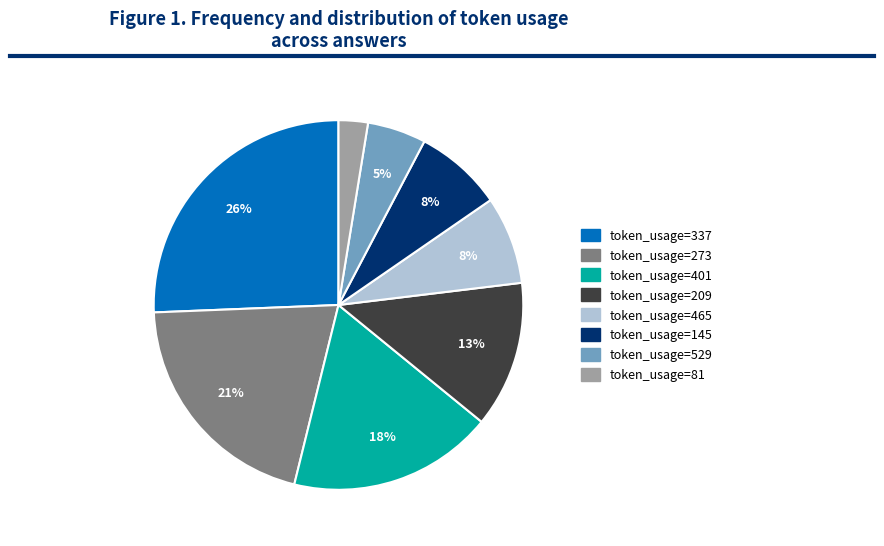

How many segments does this pie chart have?

8